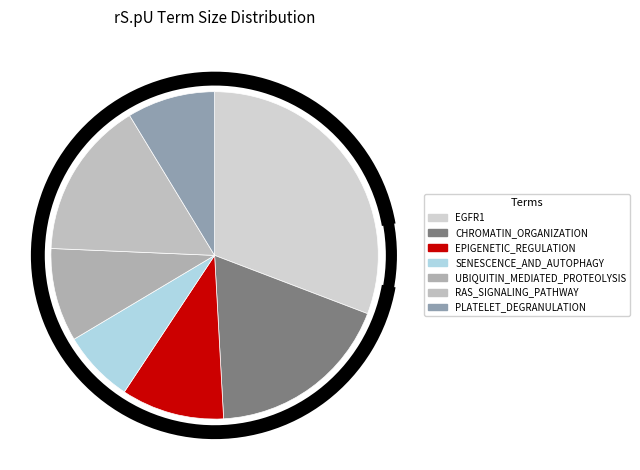

Does any single category account for the majority?

No